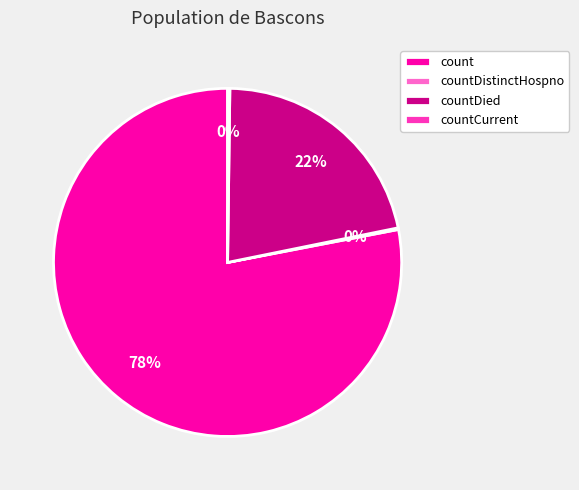

Which slice is the largest?

count